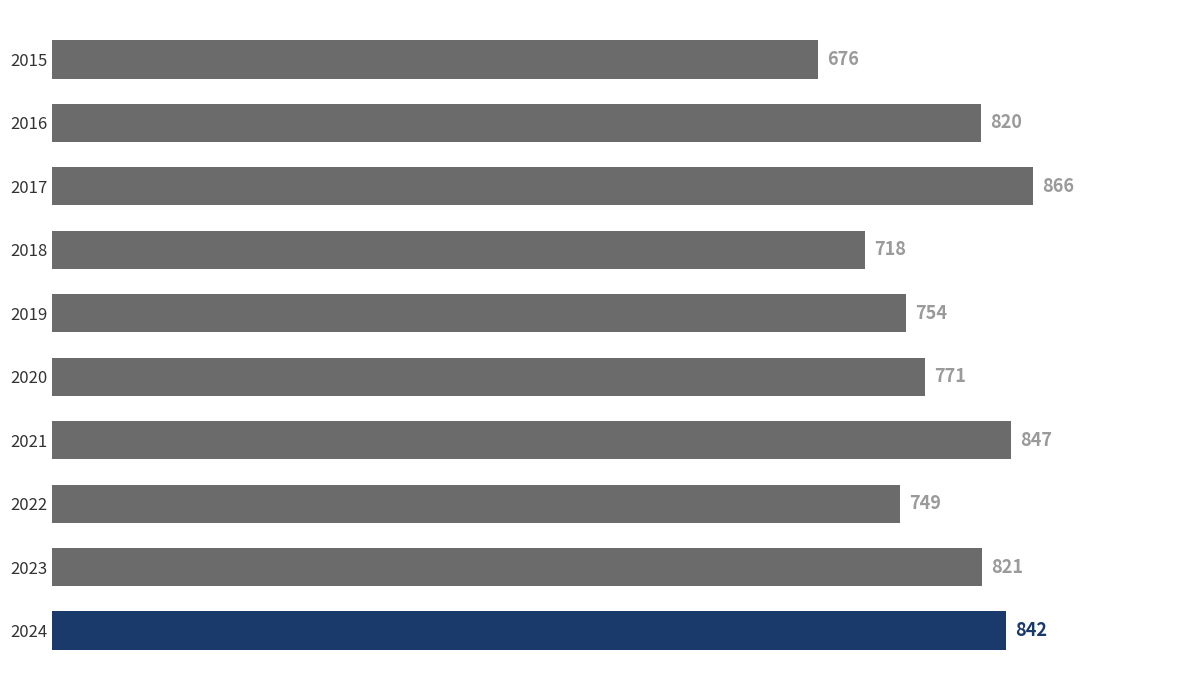

Which has a higher value, 2021 or 2015?

2021